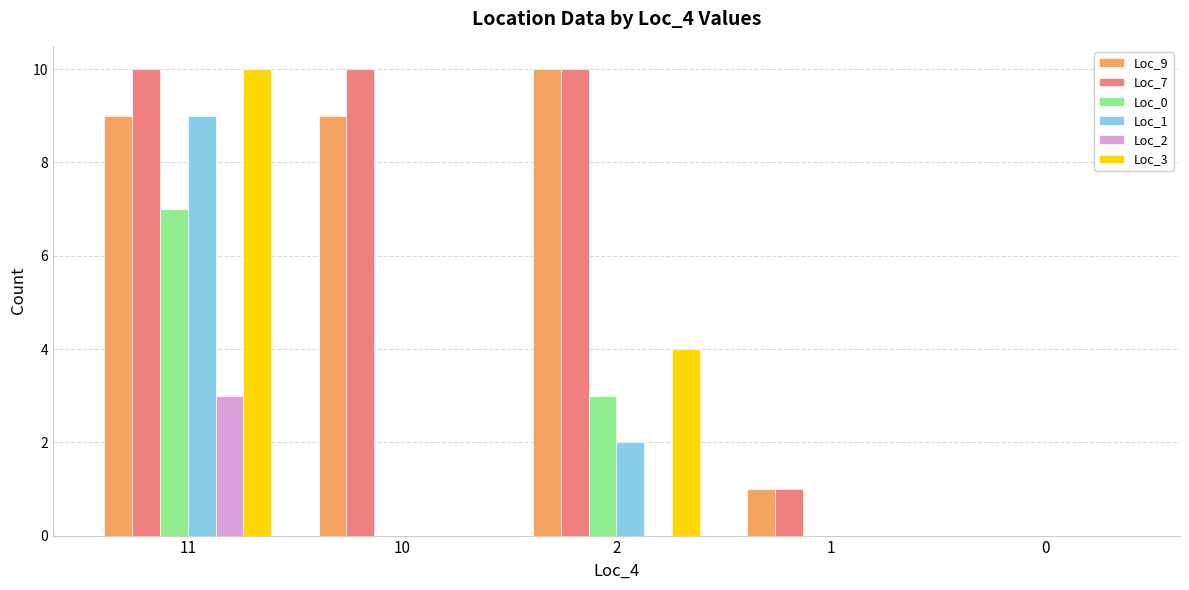

What is the average value of the Loc_1 series?

2